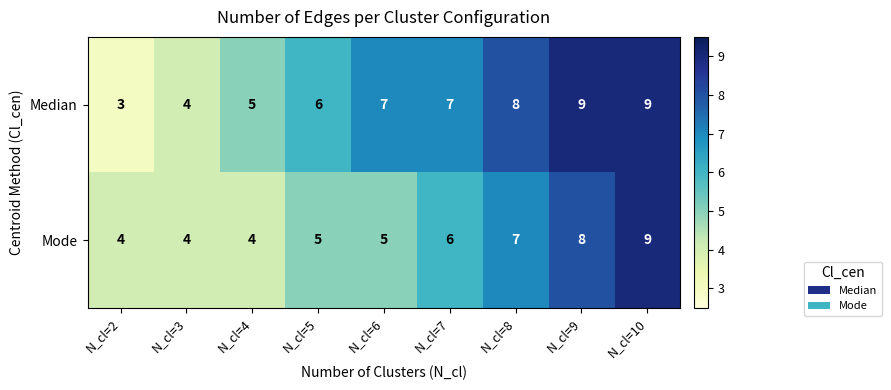

Which series has the largest total across all categories?

Median